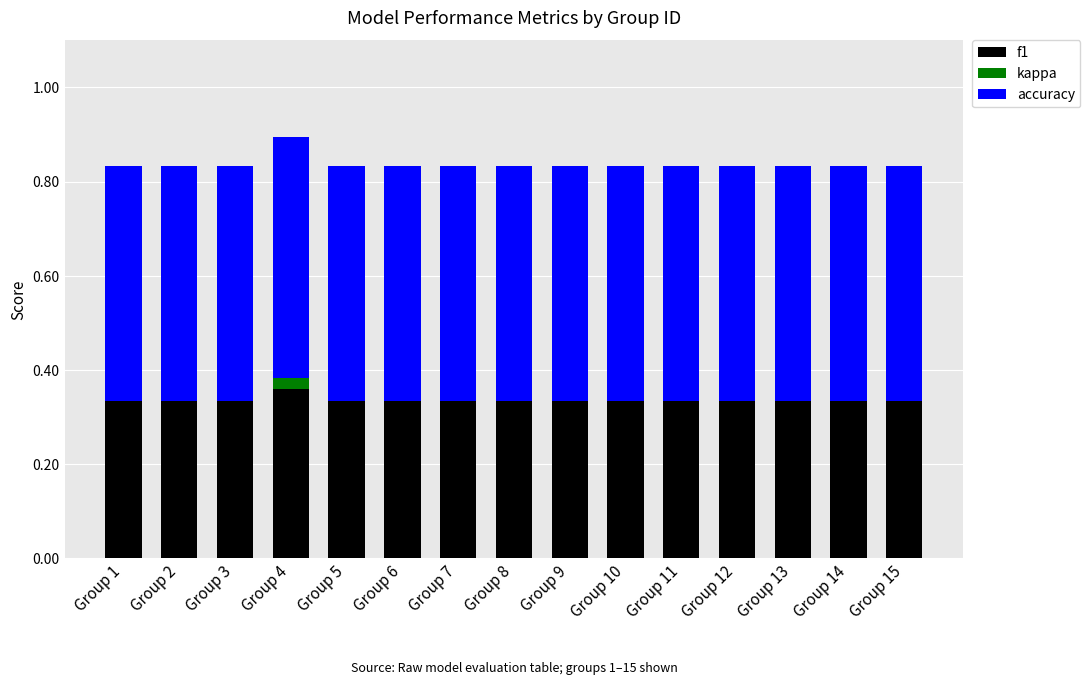

What is the total value across all series at Group 5?

0.8